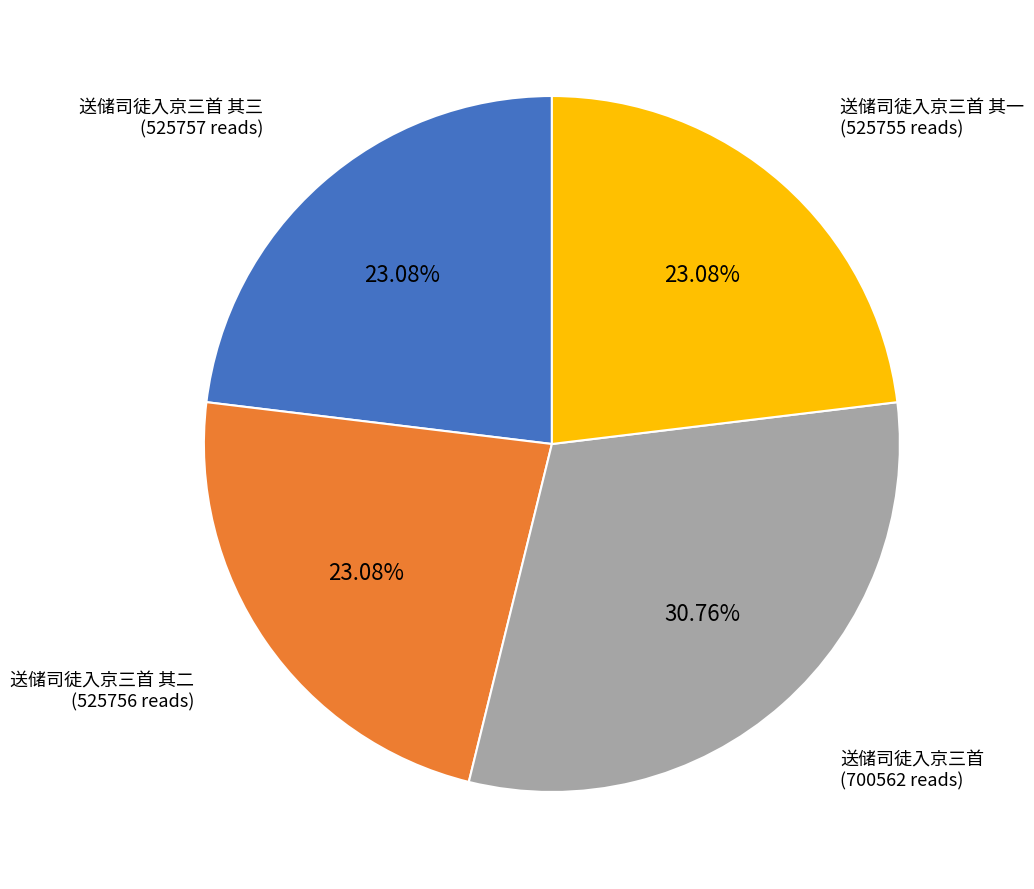

Which slice is the largest?

送储司徒入京三首